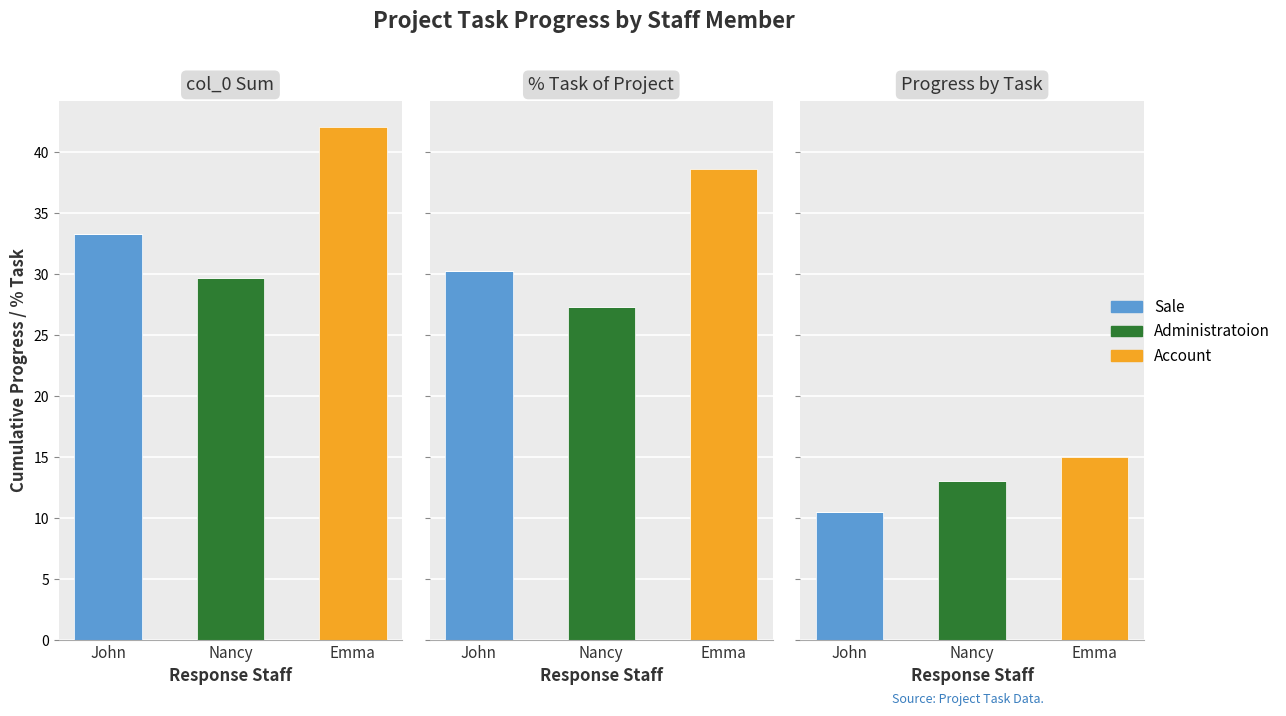

Rank the categories by Administratoion value from lowest to highest.

John, Emma, Nancy